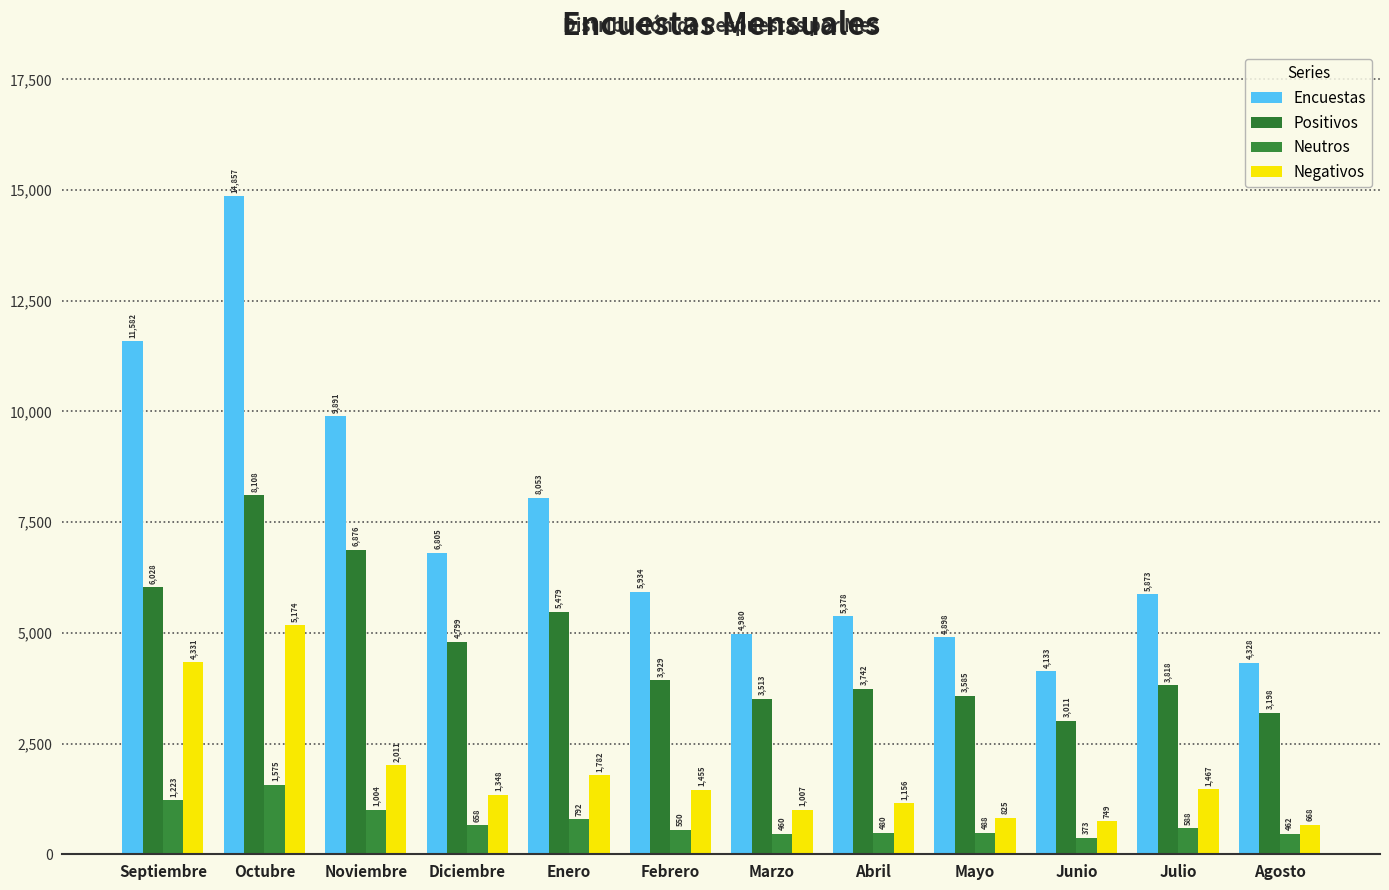

What is the difference between the highest and lowest values at Junio?

3760